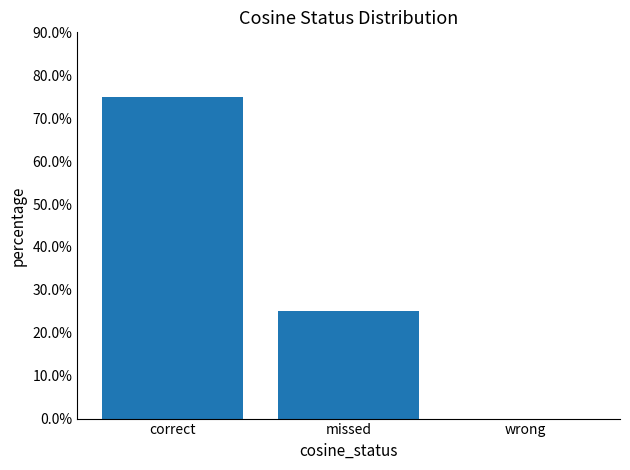

True or false: the data shows 0.0 at wrong.

True